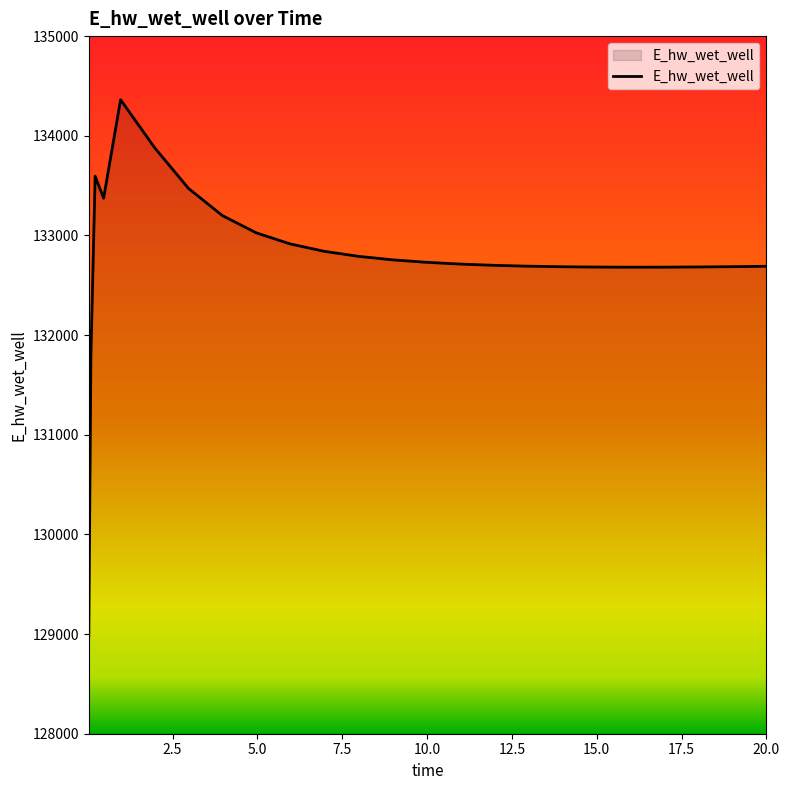

What is the smallest value displayed?

128975.8